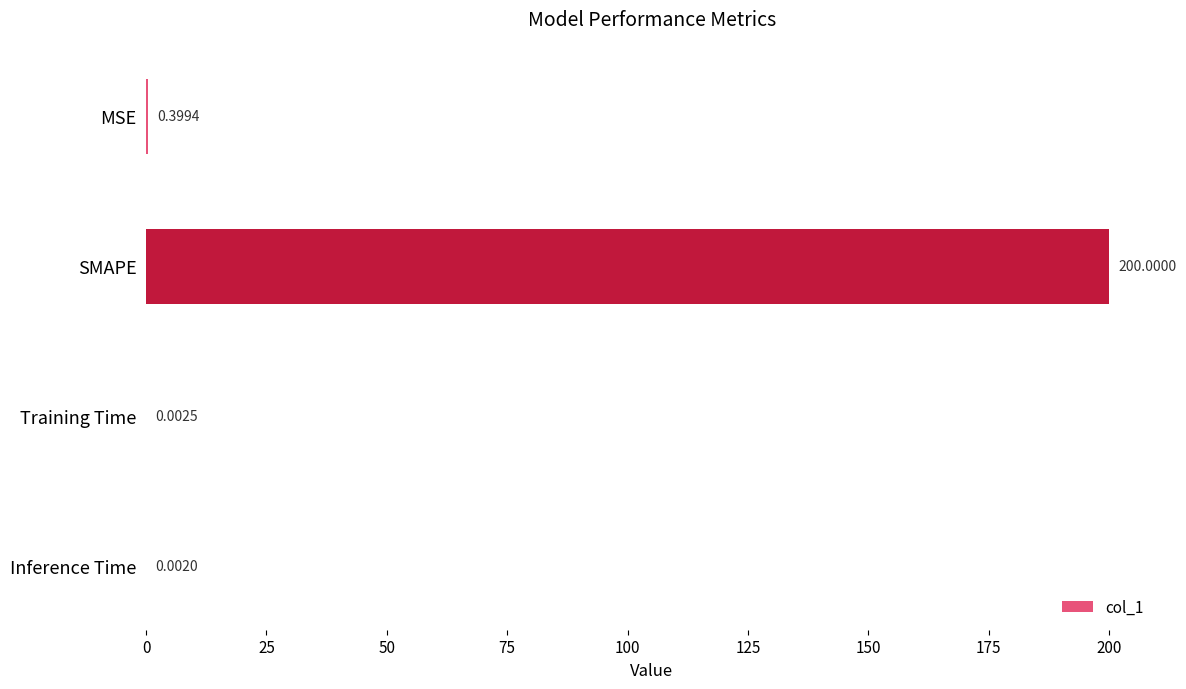

Which category has the highest value across all series?

SMAPE